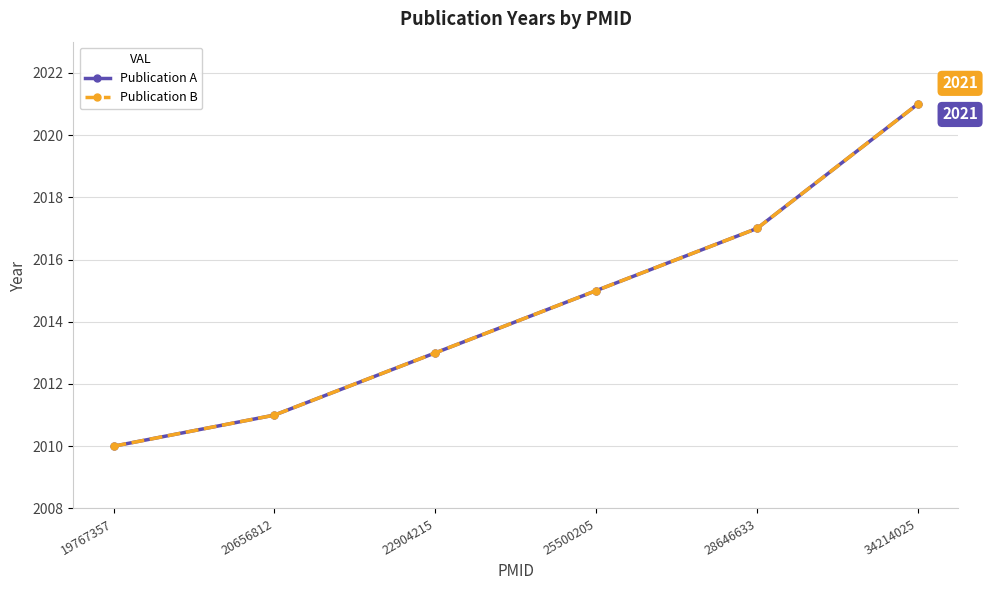

List the series in order of their peak value, lowest first.

Publication A, Publication B